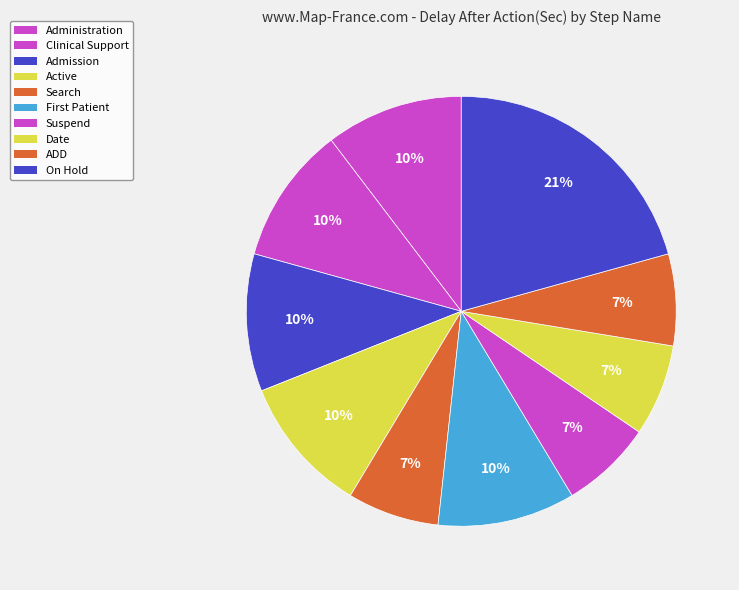

True or false: Active accounts for 10% of the total.

True